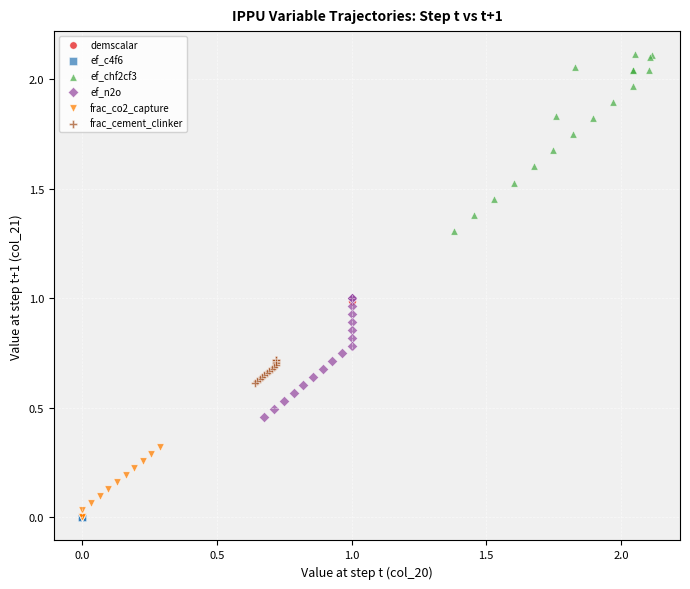

Which series contains the highest Y value?

ef_chf2cf3